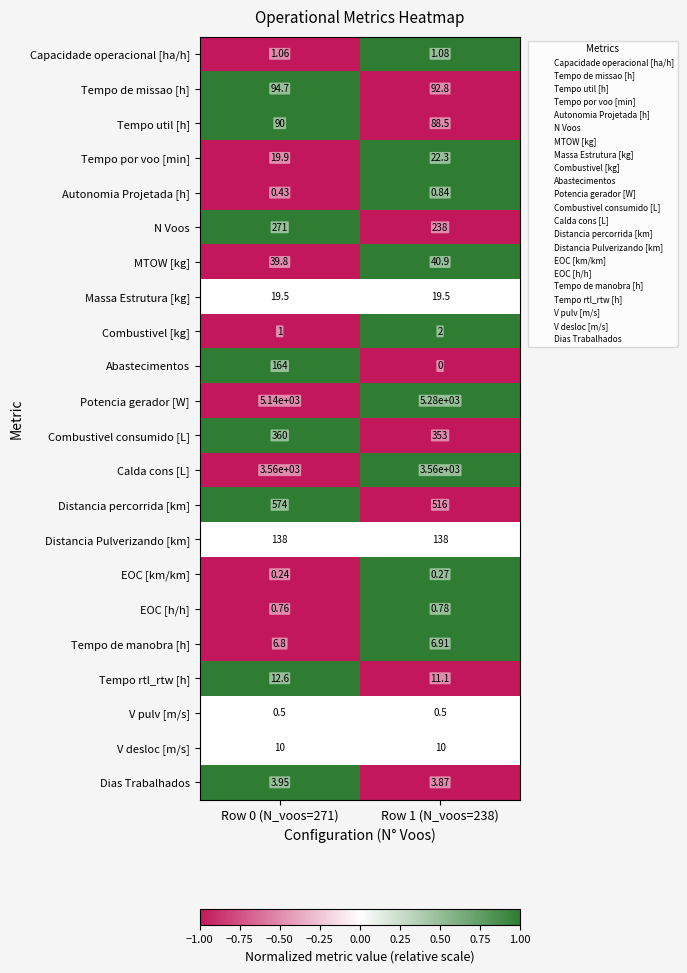

What is the spread (max minus min) of values at Row 1 (N_voos=238)?

5280.0